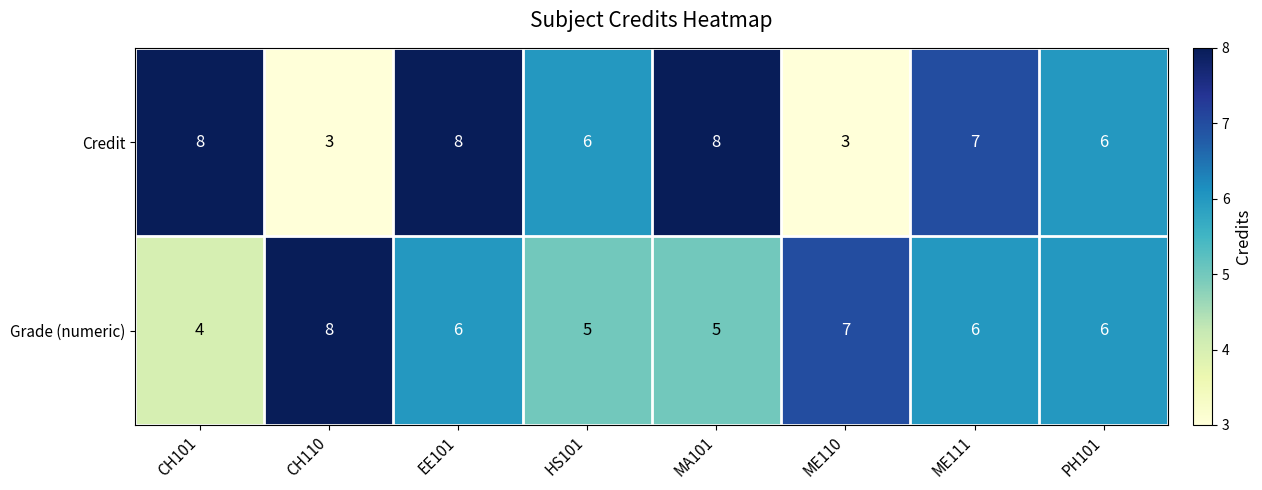

What is the total value across all series at HS101?

11